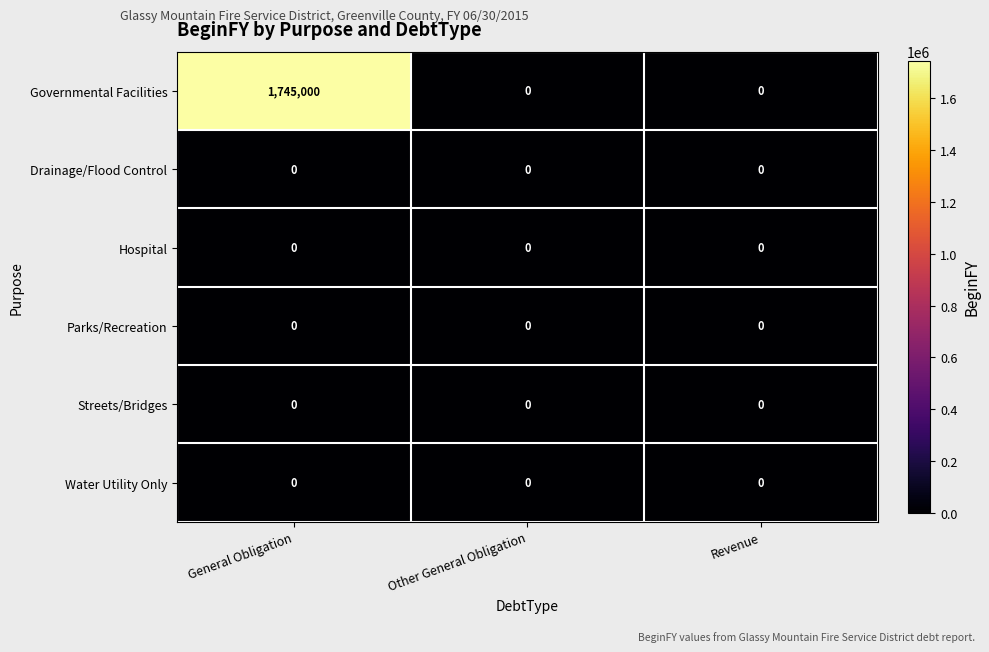

Reading left to right, transcribe all the data shown in this chart.

Governmental Facilities: 1745000	0	0
Drainage/Flood Control: 0	0	0
Hospital: 0	0	0
Parks/Recreation: 0	0	0
Streets/Bridges: 0	0	0
Water Utility Only: 0	0	0